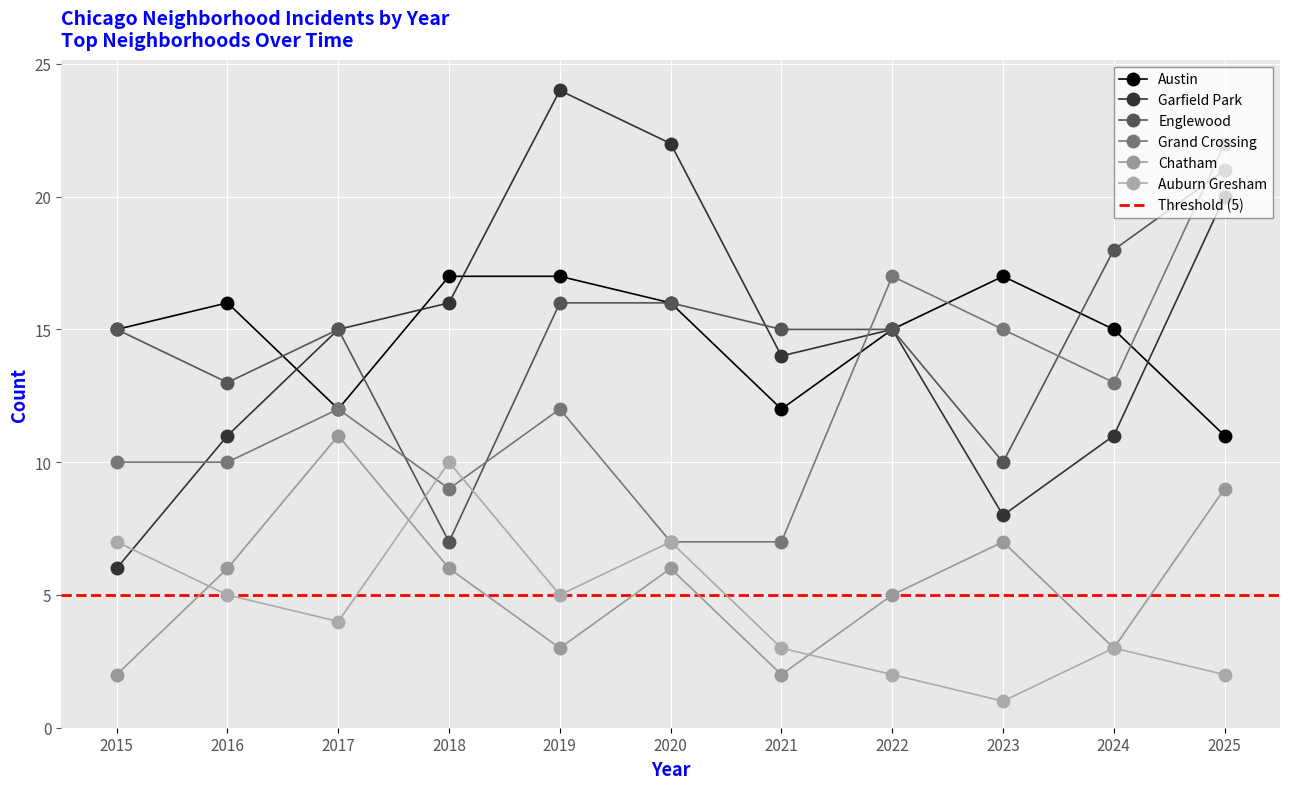

The Englewood series shows 32 at 2025. True or false?

False